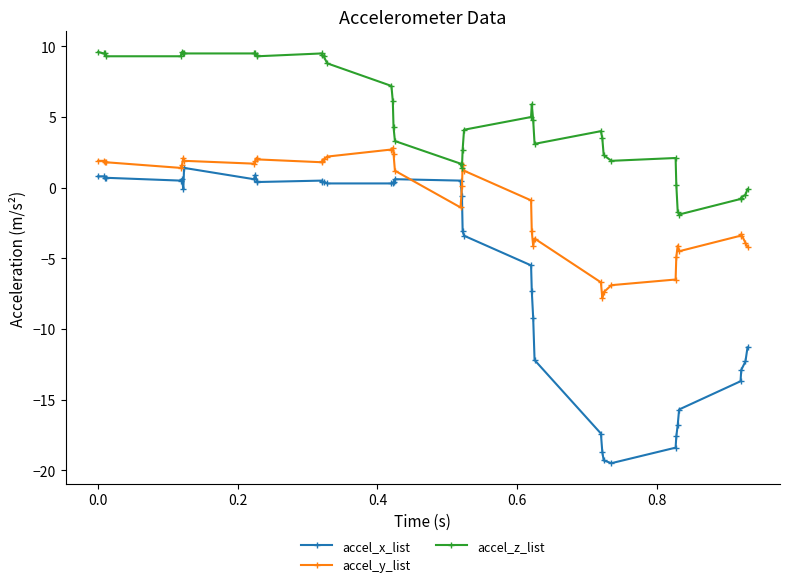

What are all the series names shown in the legend?

accel_x_list, accel_y_list, accel_z_list